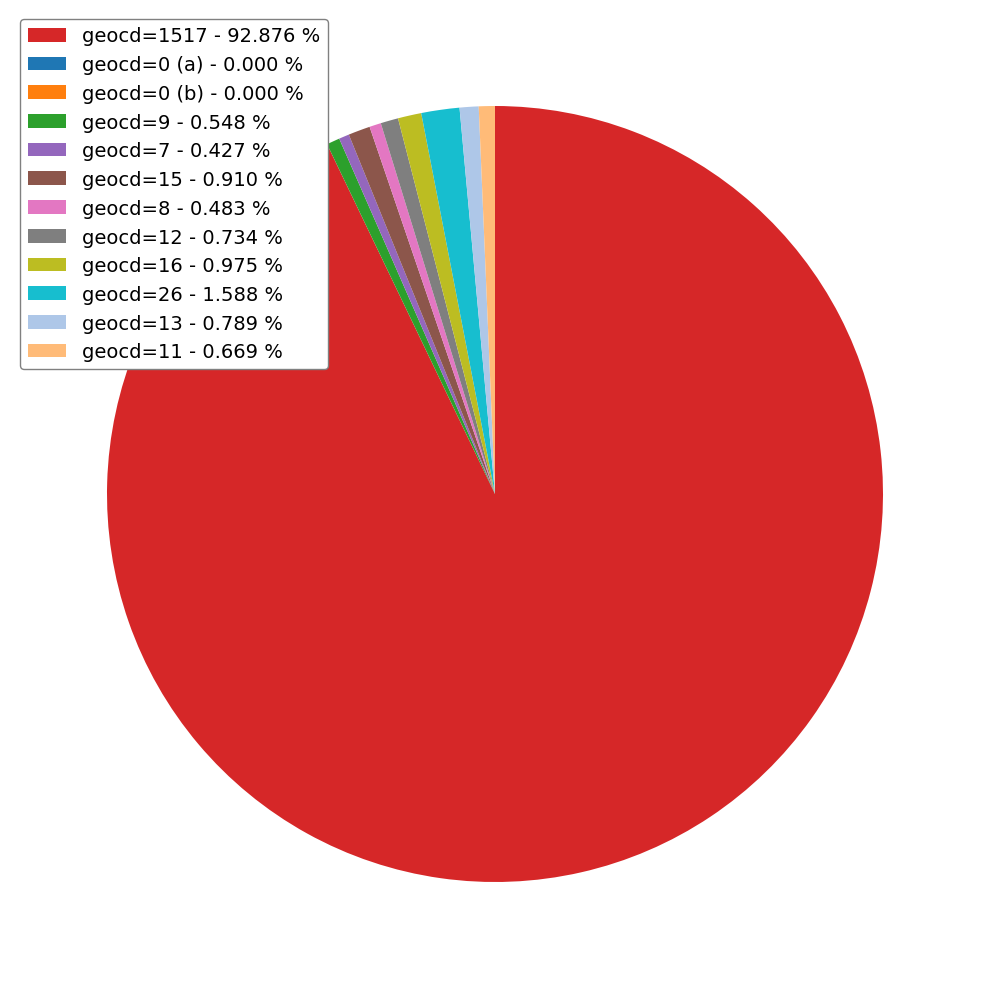

What is the ratio of the value at geocd=13 - 0.789 % to the value at geocd=8 - 0.483 %?

1.6